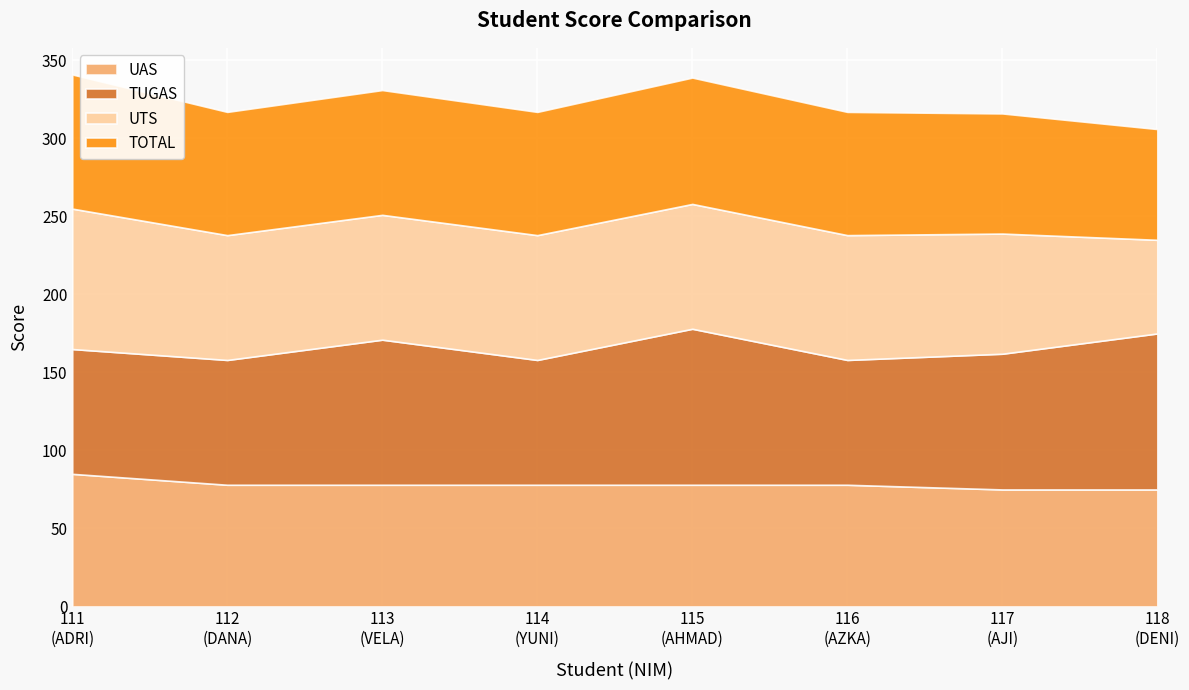

Reading right to left, extract all data points from this chart.

TOTAL: 71	77	79	81	79	80	79	86
UTS: 60	77	80	80	80	80	80	90
TUGAS: 100	87	80	100	80	93	80	80
UAS: 75	75	78	78	78	78	78	85